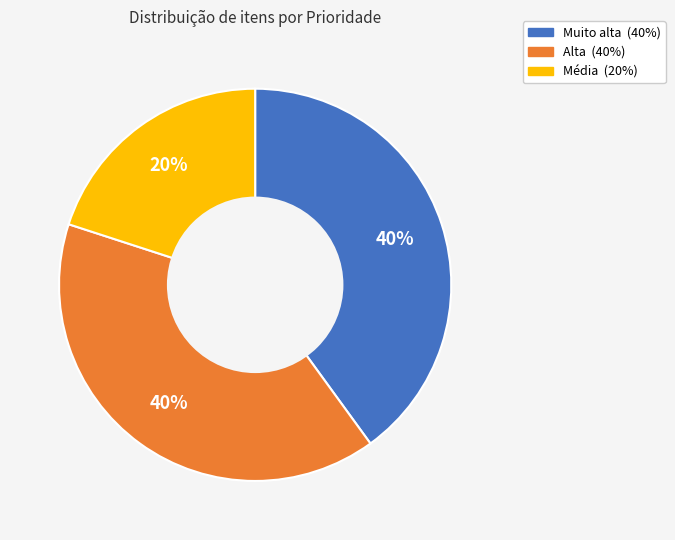

What is the smallest slice in the pie chart?

Média